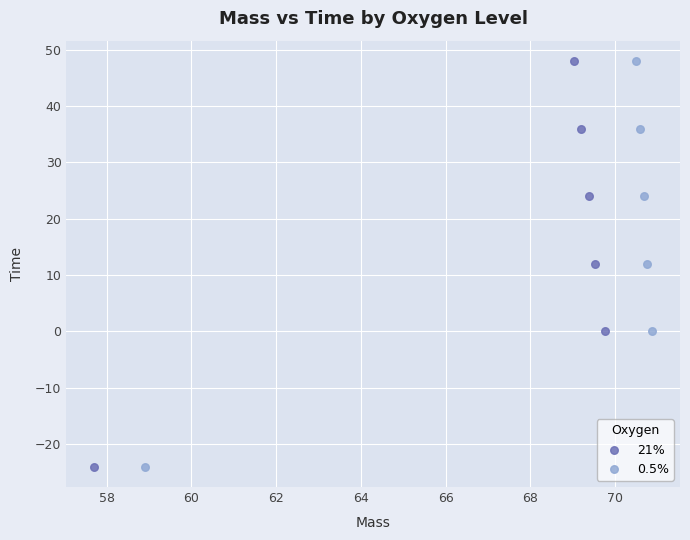

What are all the series names shown in the legend?

21%, 0.5%